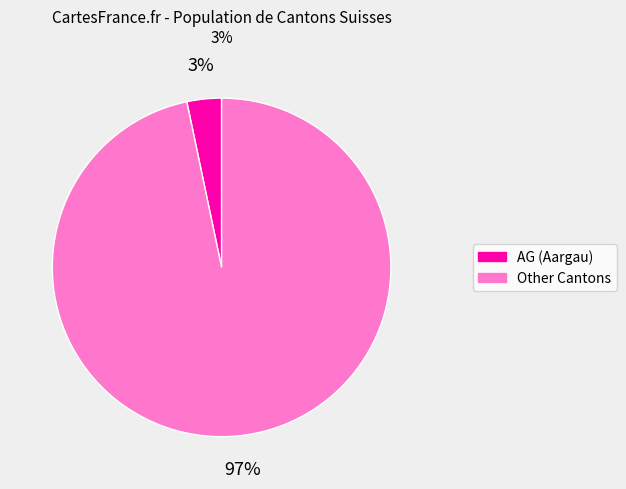

Does any single category account for the majority?

Yes